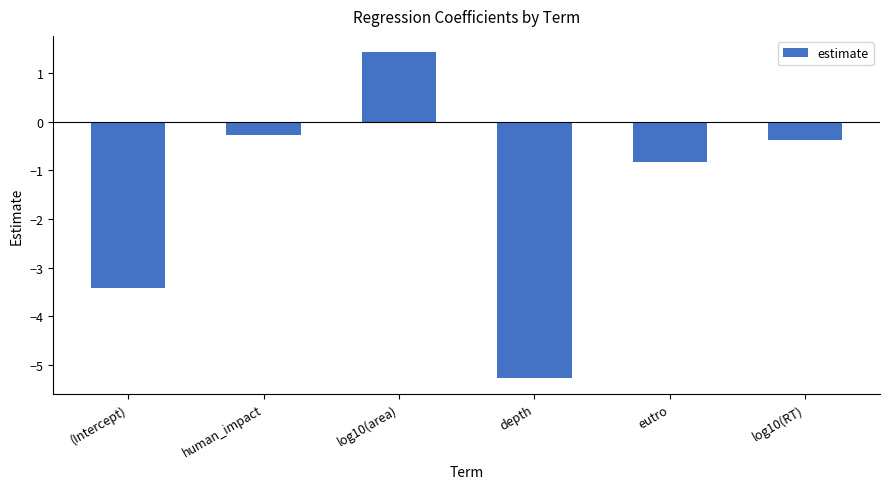

Reading right to left, what are all the values shown in this chart?

-0.4	-0.8	-5.3	1.4	-0.3	-3.4